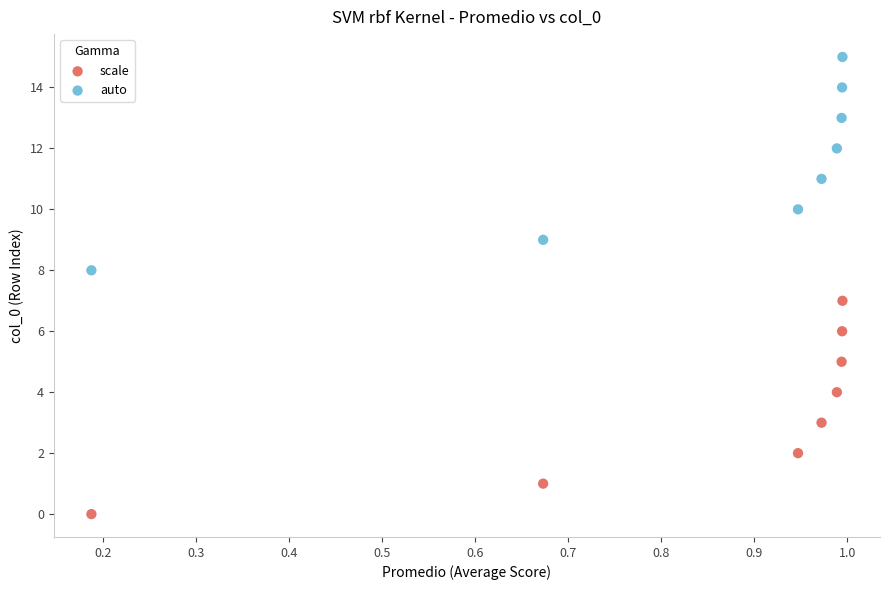

Which series contains the highest Y value?

auto